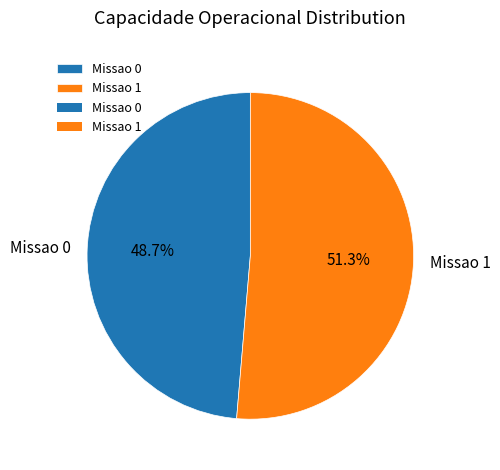

How many segments does this pie chart have?

2